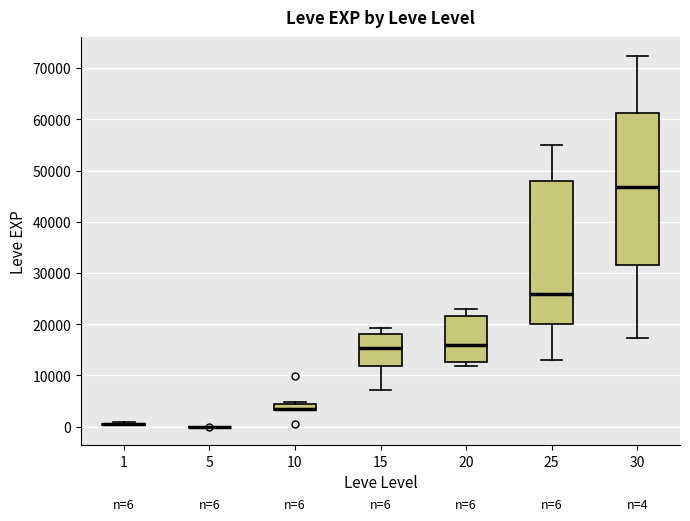

Which box is the tallest, from its lower edge to its upper edge?

30